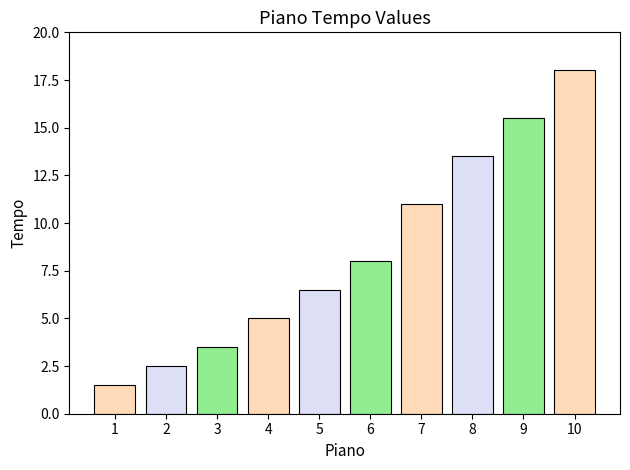

Reading right to left, extract all data points from this chart.

18.0	15.5	13.5	11.0	8.0	6.5	5.0	3.5	2.5	1.5